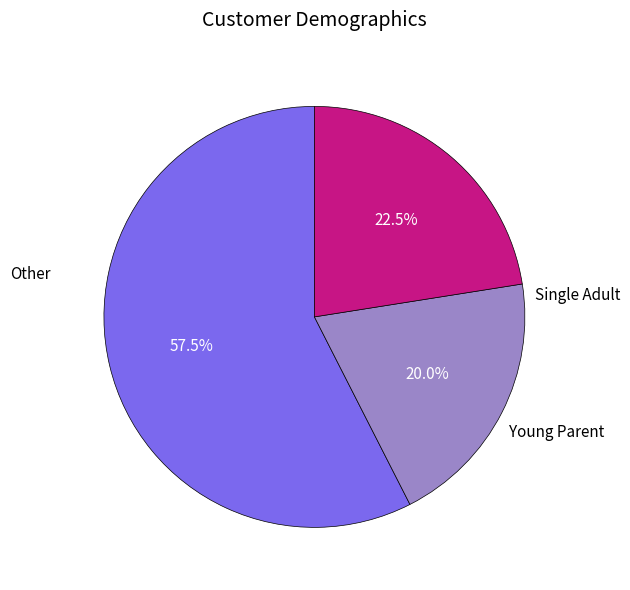

Is there any slice that represents more than half of the pie?

Yes